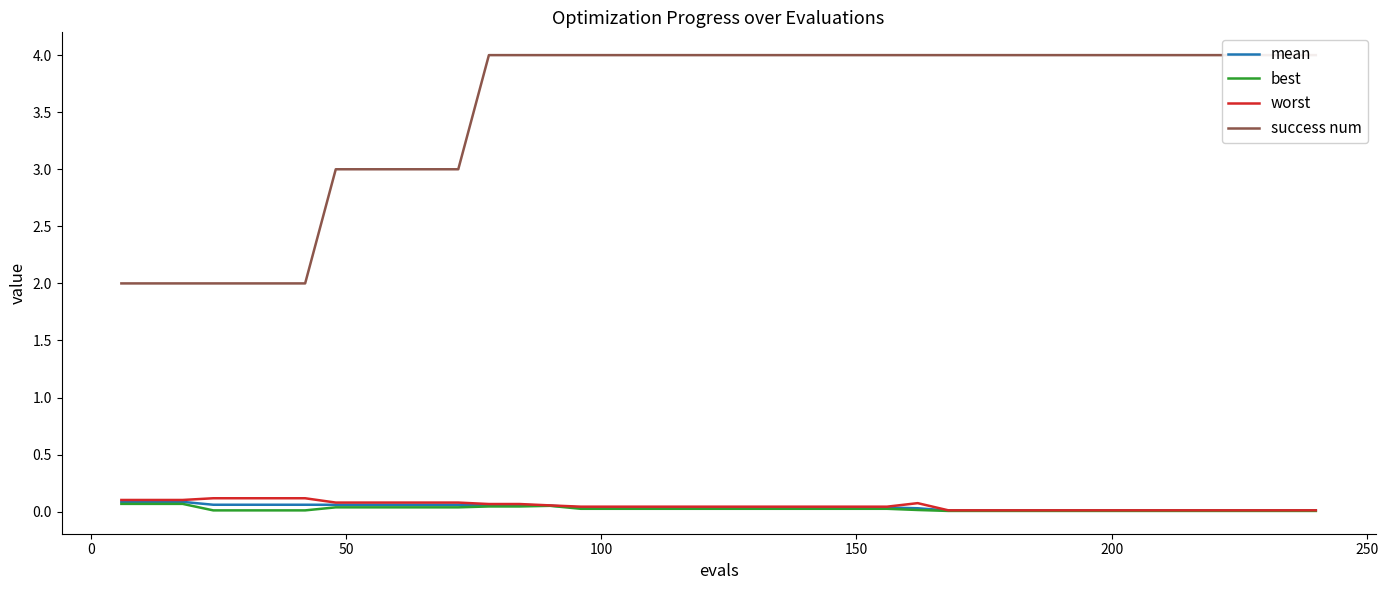

True or false: worst and success num cross at least once.

False